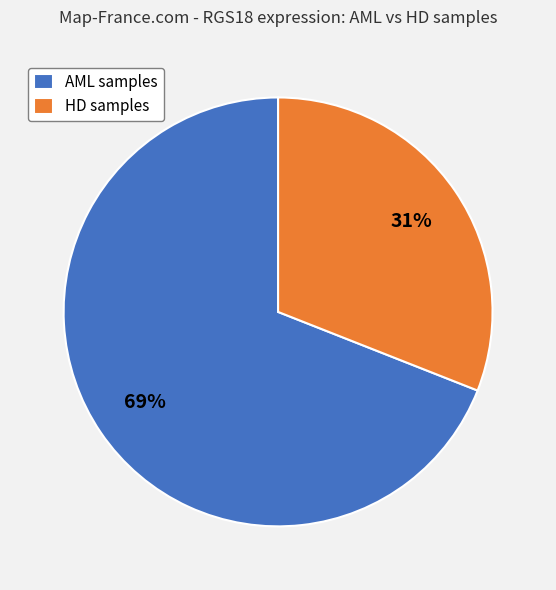

To the nearest percent, what percentage of the pie is HD samples?

31%